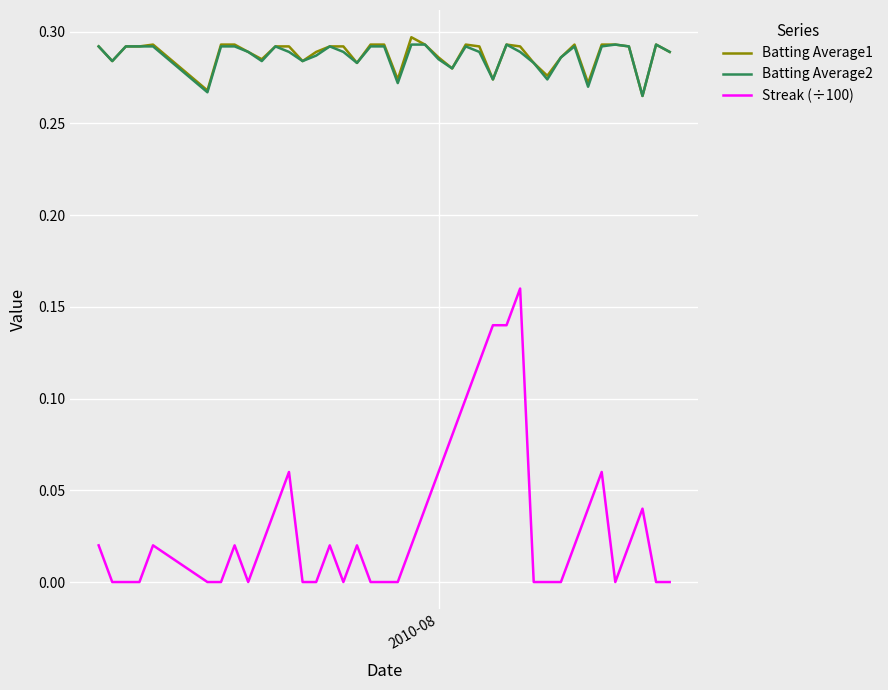

True or false: Streak (÷100) and Batting Average2 intersect in this chart.

False